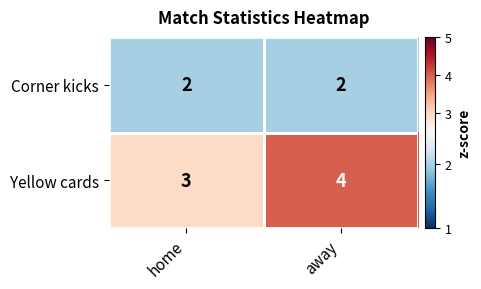

List the series in order of their peak value, highest first.

Yellow cards, Corner kicks